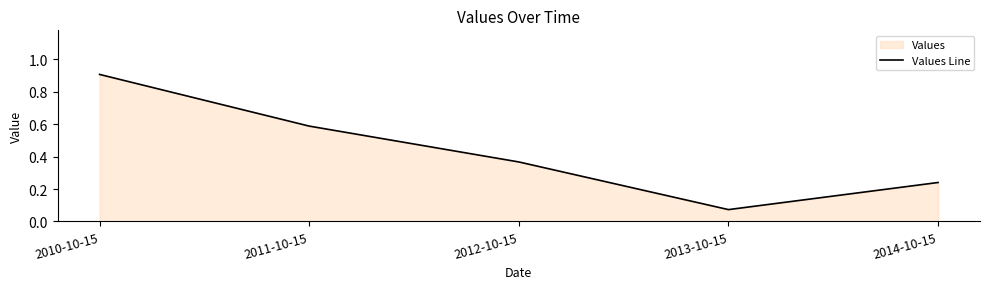

Count the number of categories in the chart.

5